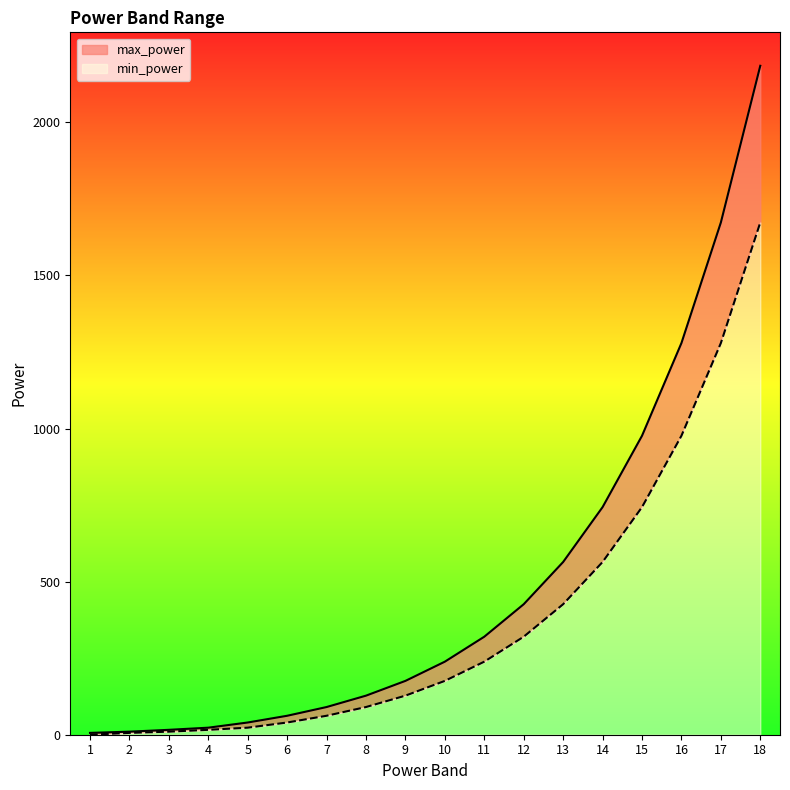

Rank the series at 12 from highest to lowest value.

max_power, min_power